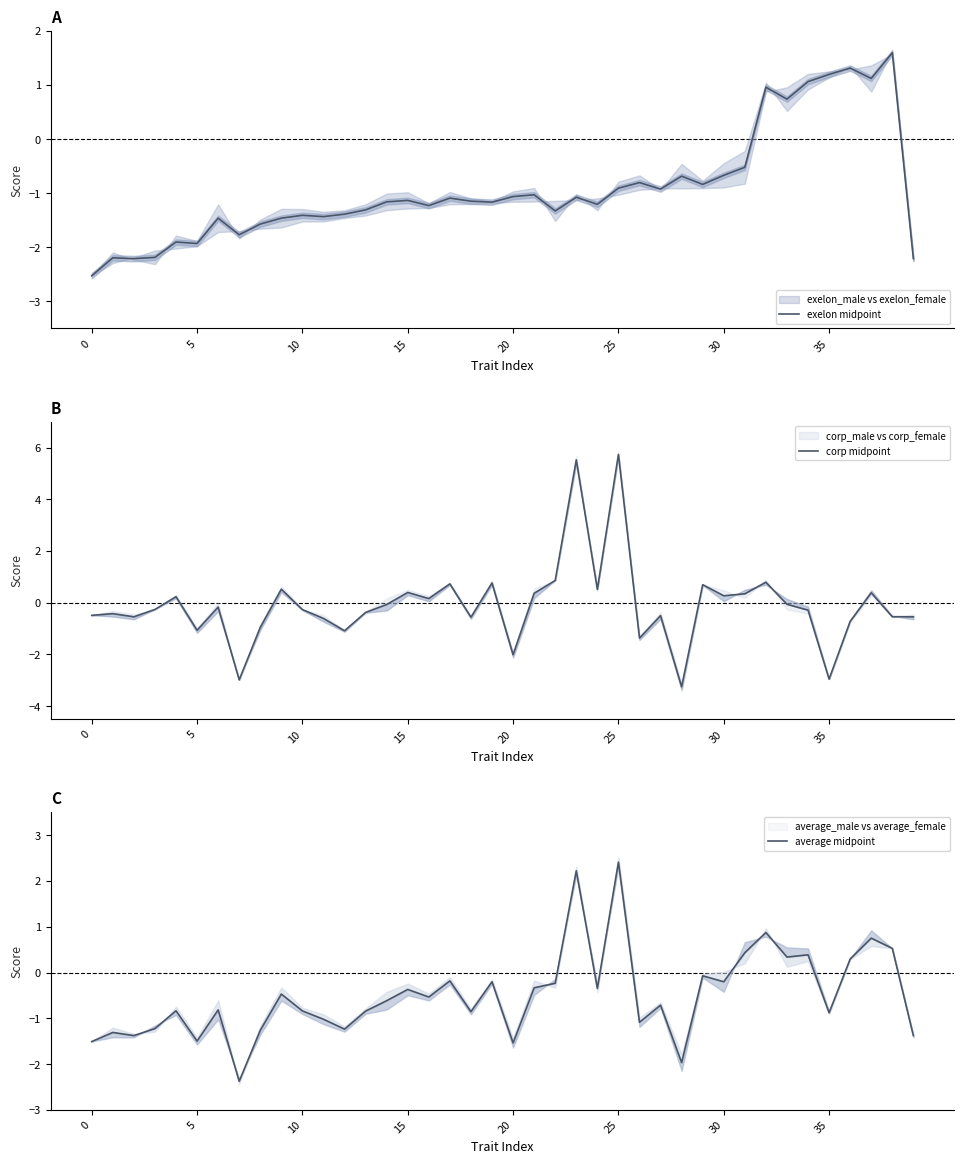

What is the maximum value for exelon midpoint?

1.6